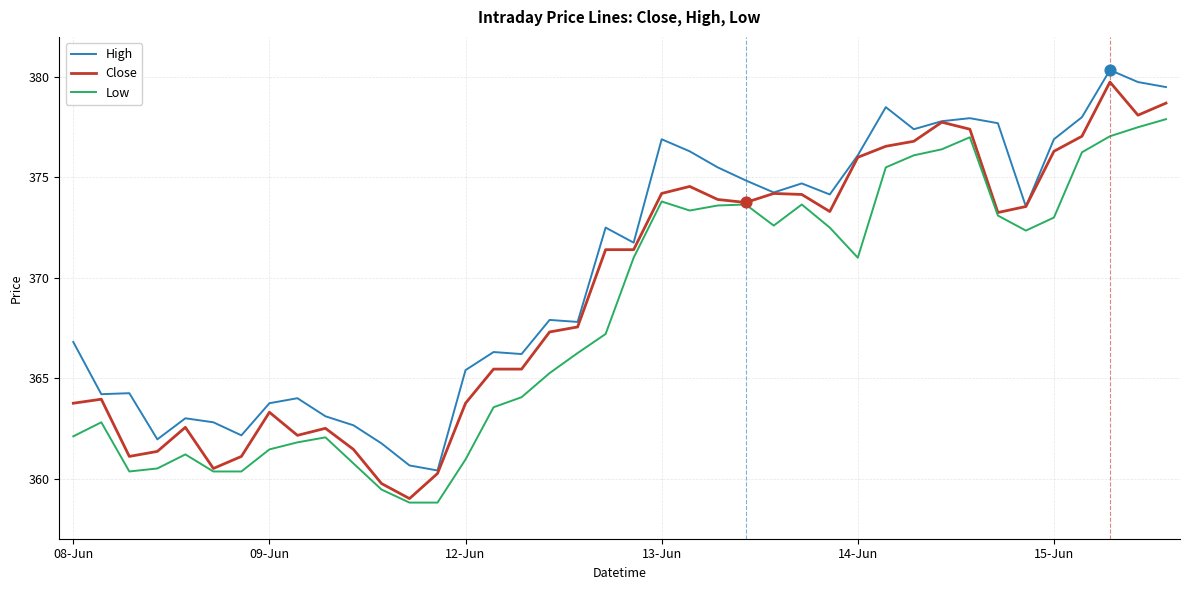

What are all the series names shown in the legend?

High, Close, Low